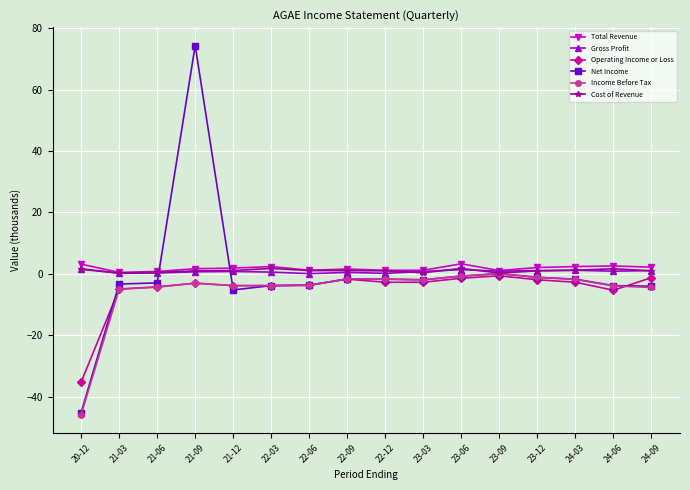

What are all the series names shown in the legend?

Total Revenue, Gross Profit, Operating Income or Loss, Net Income, Income Before Tax, Cost of Revenue